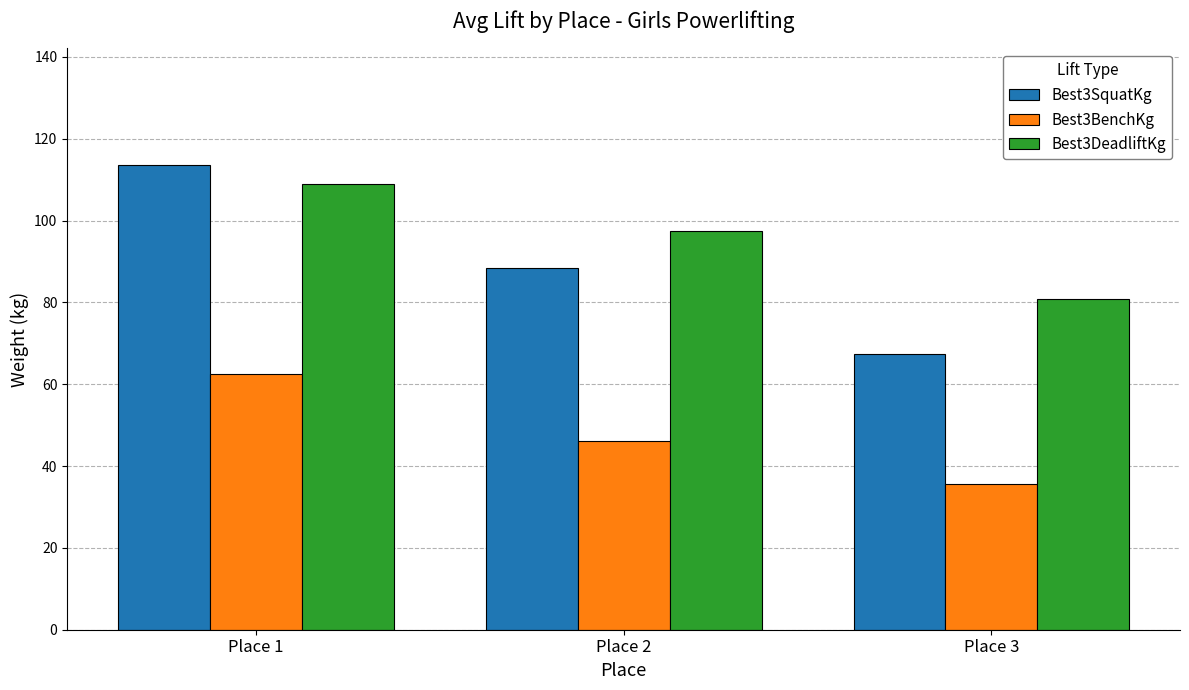

True or false: Best3DeadliftKg has a value of 97.5 at Place 2.

True